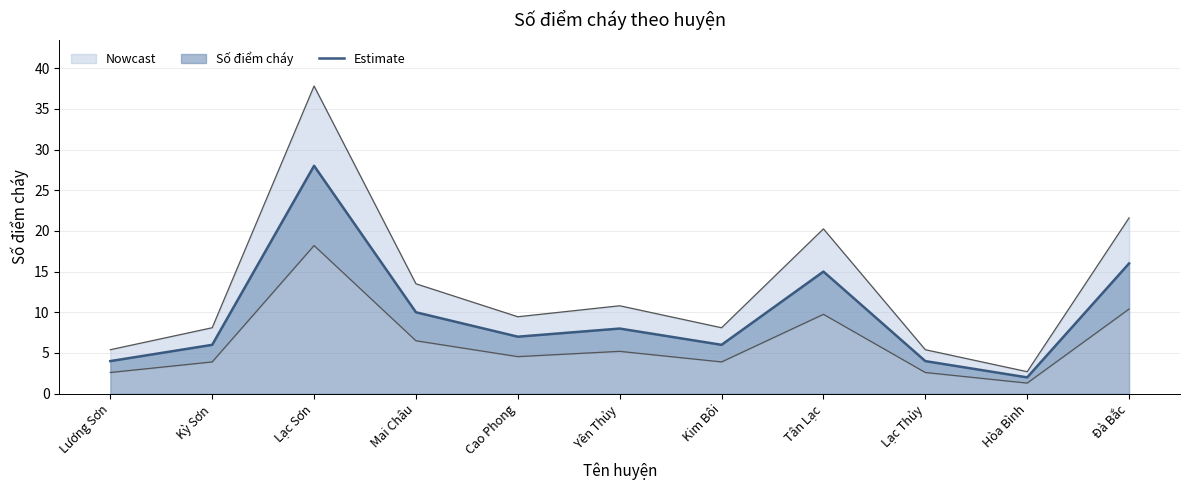

Which category has the highest value across all series?

Lạc Sơn